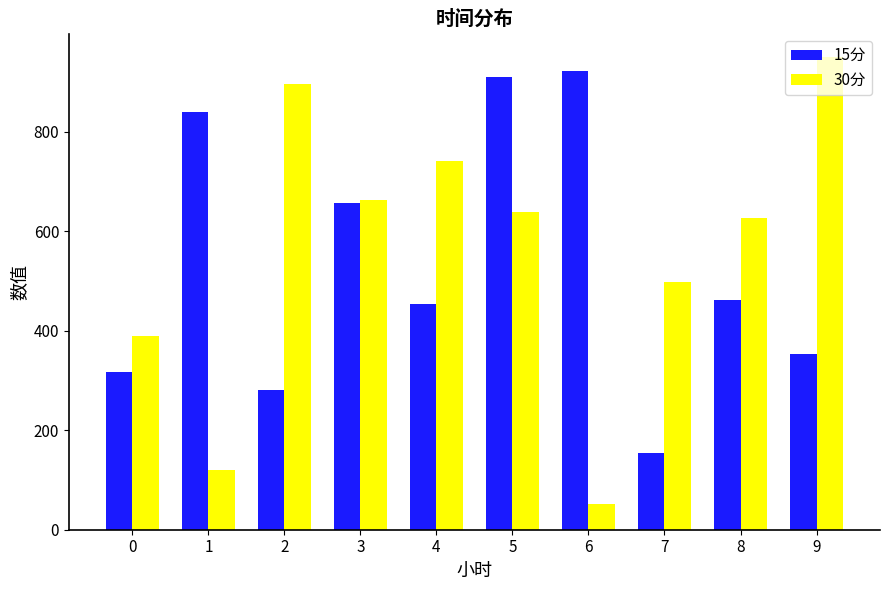

Is the value of 15分 at 5 greater than the value of 30分 at 3?

Yes